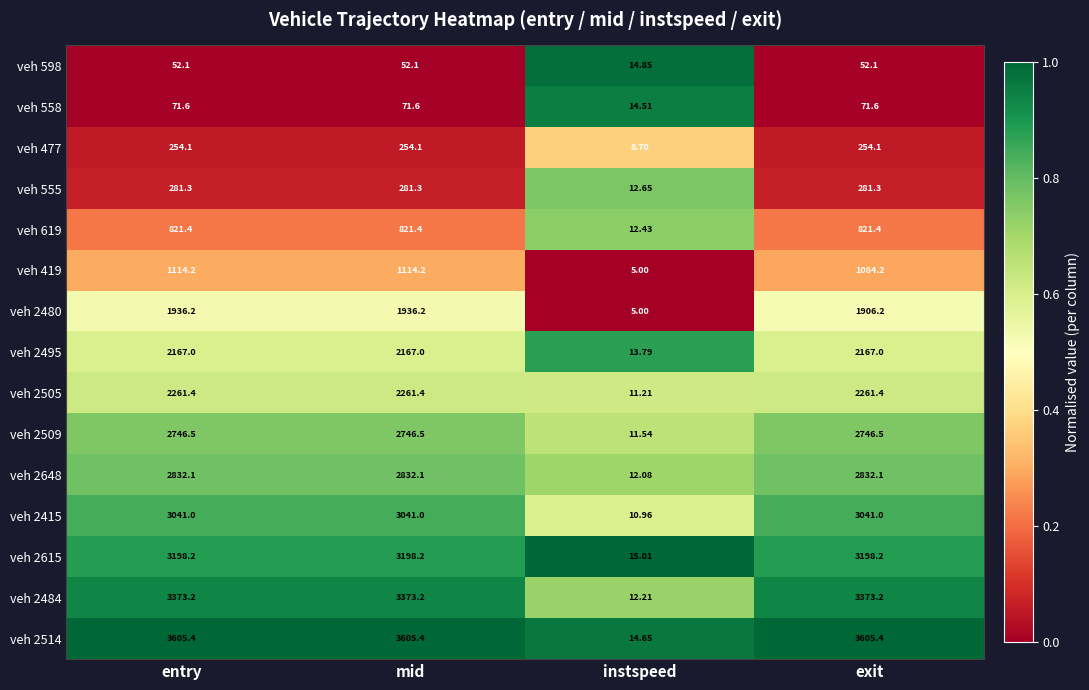

At which label does veh 2514 reach its minimum?

instspeed